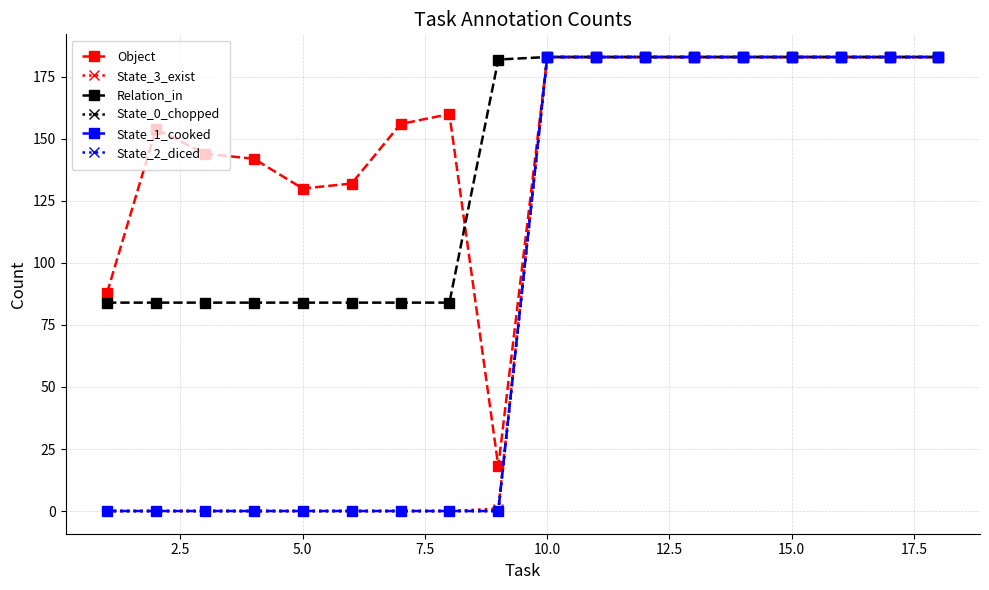

How many data points in State_0_chopped are less than 183?

9